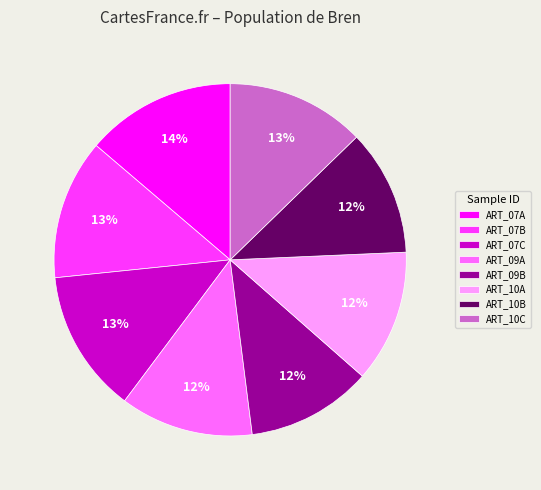

Which slice is the largest?

ART_07A